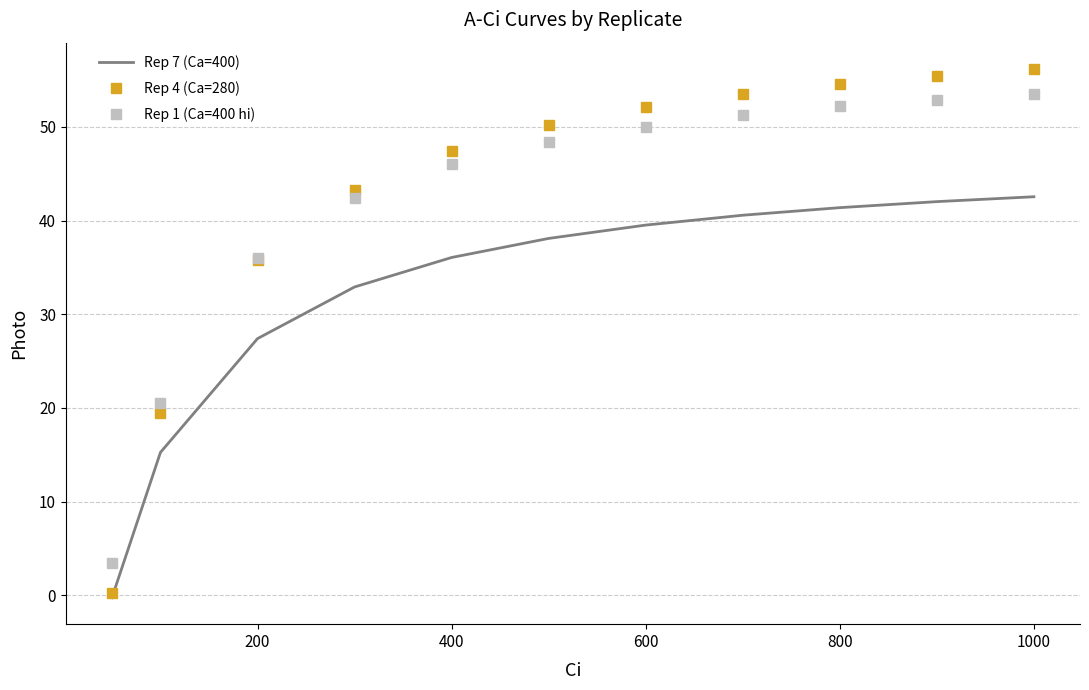

Which series has the largest total across all categories?

Rep 4 (Ca=280)